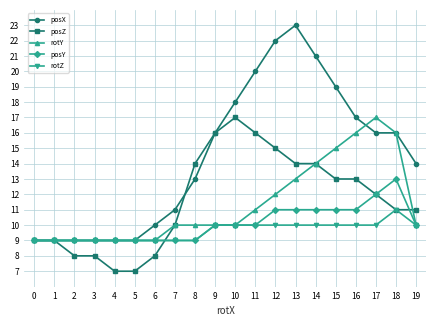

At which category is the sum across all series the highest?

13